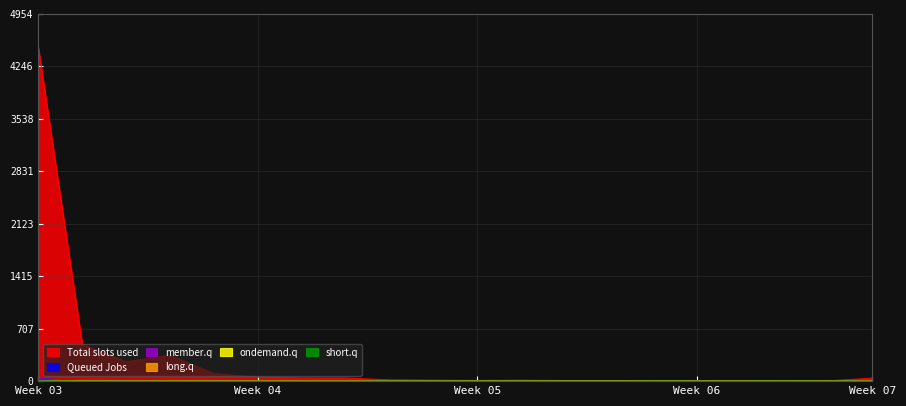

Reading left to right, list all the values displayed in this chart.

col_1: 4504	500	262	349	101	53	43	42	17	12	9	12	7	8	1	5	4	1	4	40
col_19: 34	6	4	1	1	0	0	1	0	0	0	0	0	0	0	0	0	0	0	0
col_2: 35	1	1	1	0	0	0	1	0	0	0	0	0	0	0	0	0	0	0	0
col_12: 2	1	0	0	0	0	0	0	0	0	0	0	0	0	0	0	0	0	0	0
col_18: 2	1	0	0	0	0	0	0	0	0	0	0	0	0	0	0	0	0	0	0
col_3: 5	0	0	0	0	0	0	0	0	0	0	0	0	0	0	0	0	0	0	0